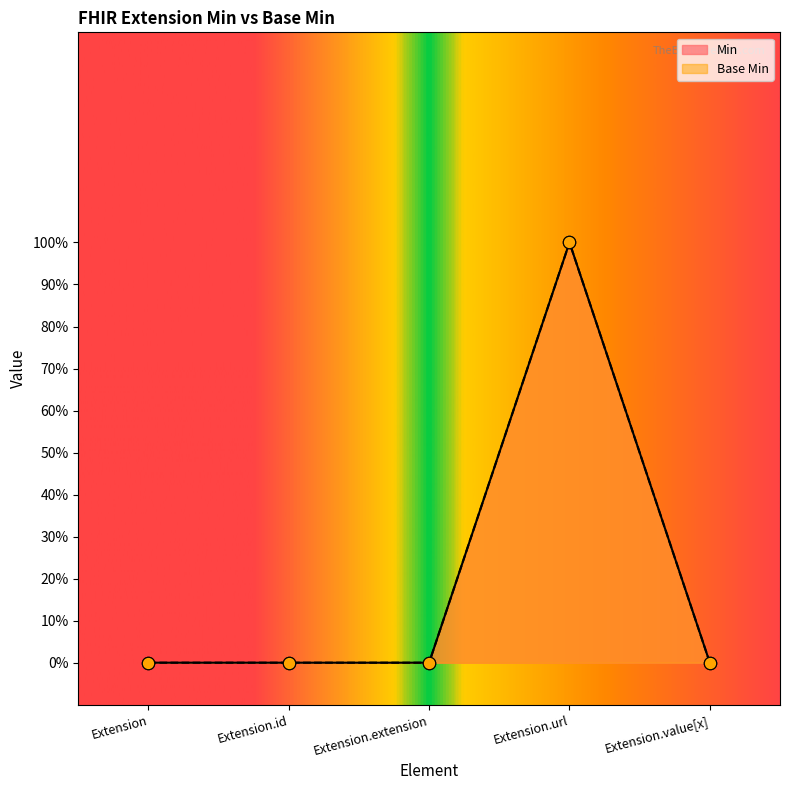

Is the value of Min at Extension.value[x] greater than the value of Base Min at Extension.url?

No